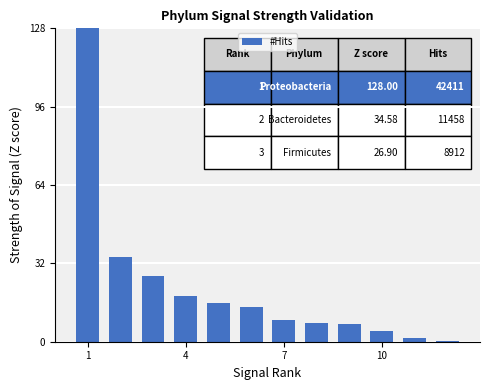

What is the value of the 2nd bar from the left?

34.6